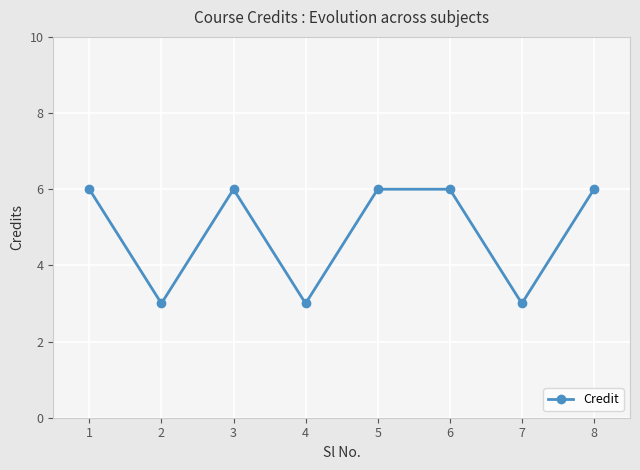

At which category does the data reach its first local valley?

2